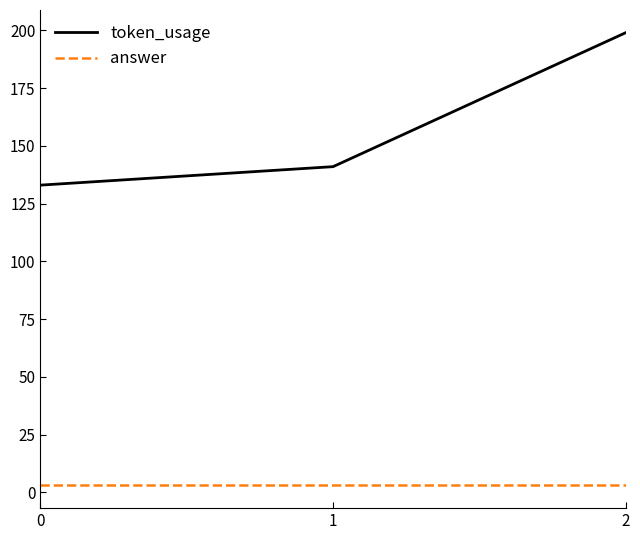

Which series has the largest total across all categories?

token_usage